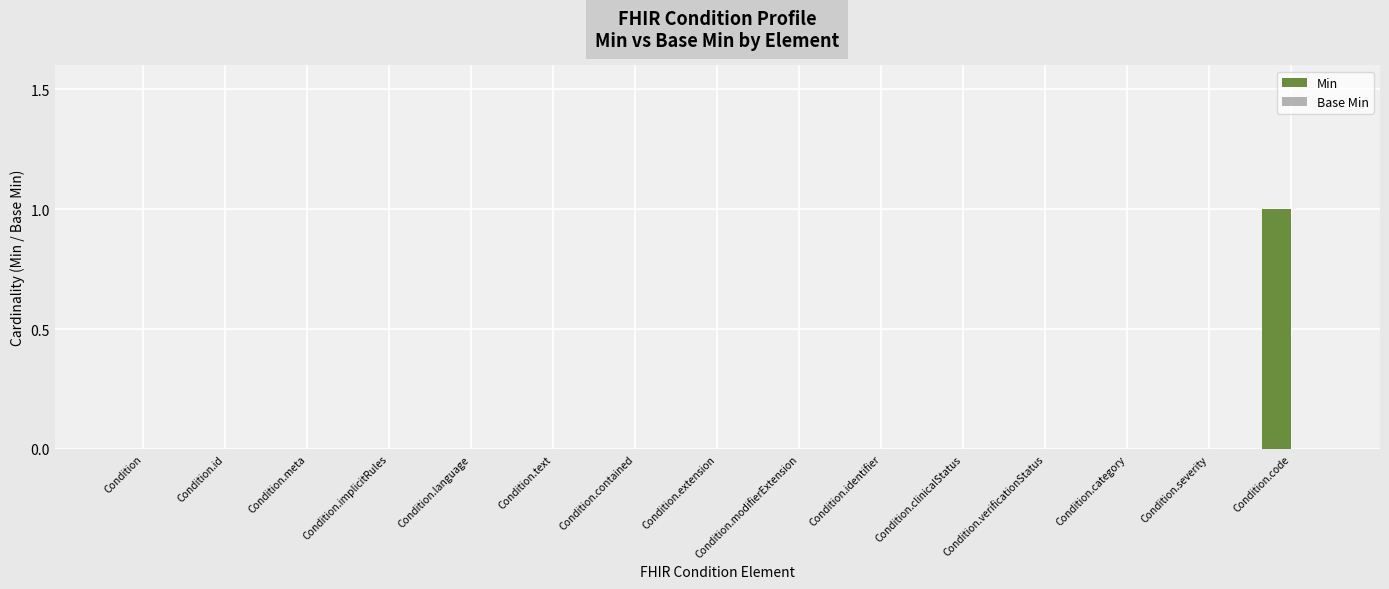

Is it true that the value at Condition.contained is 0?

True